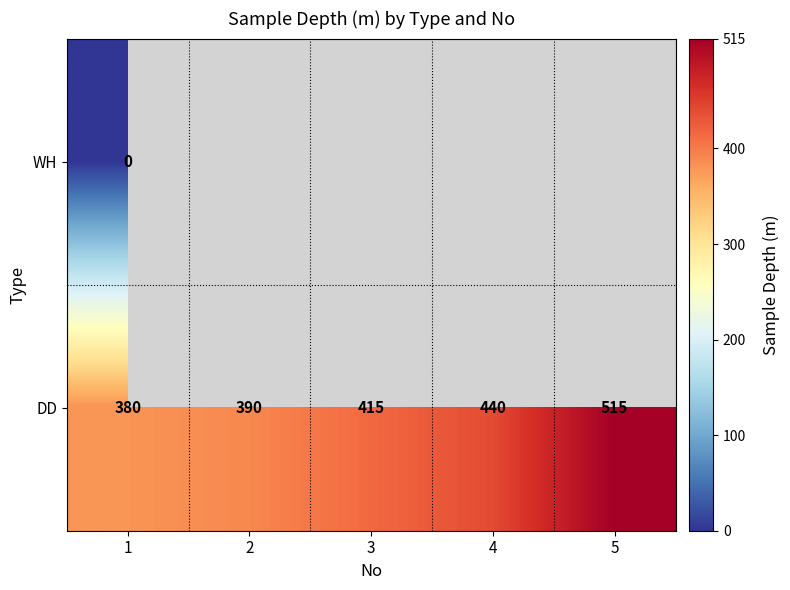

At which label is DD closest to 447?

4